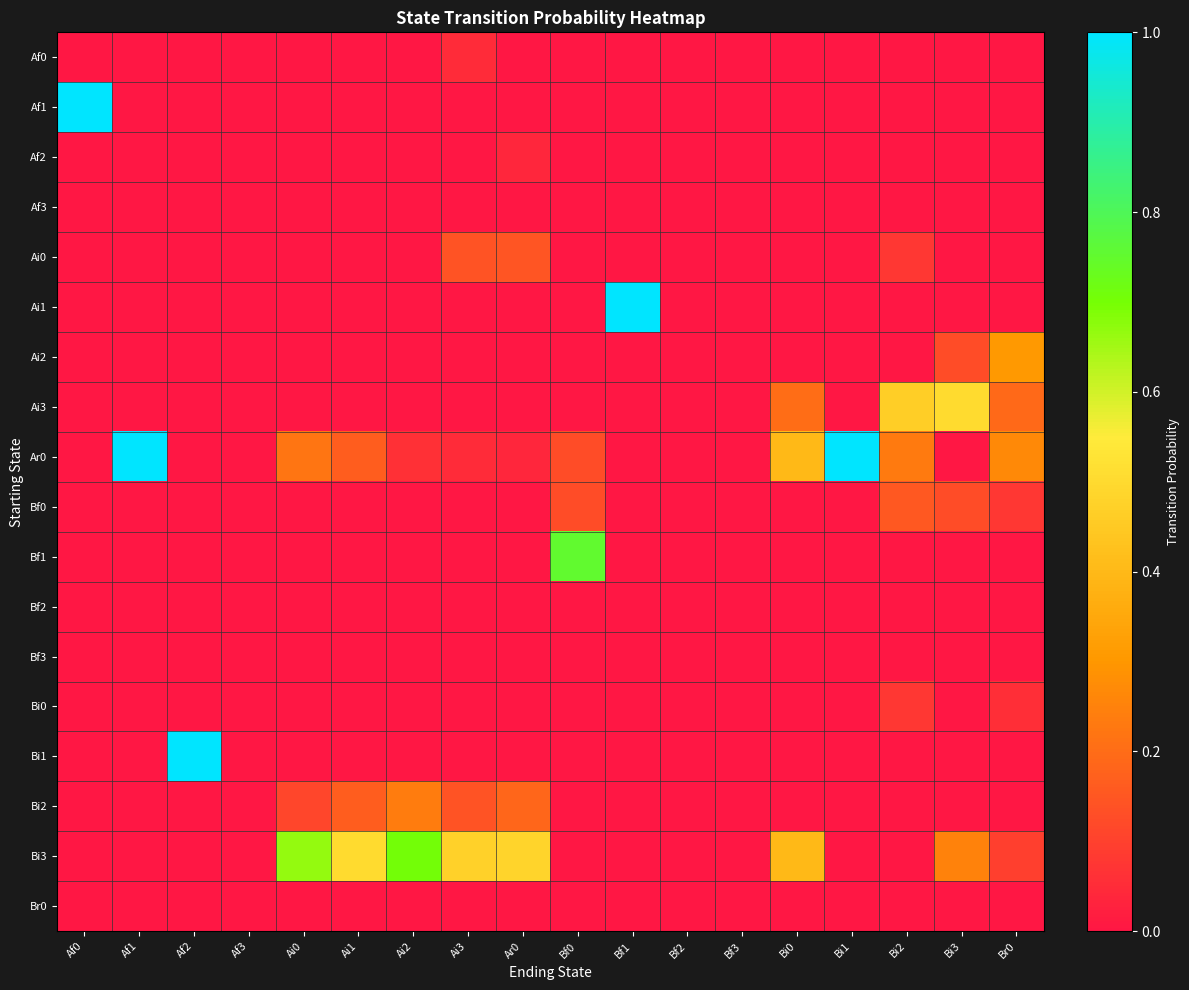

Reading left to right, extract all data points from this chart.

Af0: Af0=0.0	Af1=0.0	Af2=0.0	Af3=0.0	Ai0=0.0	Ai1=0.0	Ai2=0.0	Ai3=0.0	Ar0=0.0	Bf0=0.0	Bf1=0.0	Bf2=0.0	Bf3=0.0	Bi0=0.0	Bi1=0.0	Bi2=0.0	Bi3=0.0	Br0=0.0
Af1: Af0=1.0	Af1=0.0	Af2=0.0	Af3=0.0	Ai0=0.0	Ai1=0.0	Ai2=0.0	Ai3=0.0	Ar0=0.0	Bf0=0.0	Bf1=0.0	Bf2=0.0	Bf3=0.0	Bi0=0.0	Bi1=0.0	Bi2=0.0	Bi3=0.0	Br0=0.0
Af2: Af0=0.0	Af1=0.0	Af2=0.0	Af3=0.0	Ai0=0.0	Ai1=0.0	Ai2=0.0	Ai3=0.0	Ar0=0.0	Bf0=0.0	Bf1=0.0	Bf2=0.0	Bf3=0.0	Bi0=0.0	Bi1=0.0	Bi2=0.0	Bi3=0.0	Br0=0.0
Af3: Af0=0.0	Af1=0.0	Af2=0.0	Af3=0.0	Ai0=0.0	Ai1=0.0	Ai2=0.0	Ai3=0.0	Ar0=0.0	Bf0=0.0	Bf1=0.0	Bf2=0.0	Bf3=0.0	Bi0=0.0	Bi1=0.0	Bi2=0.0	Bi3=0.0	Br0=0.0
Ai0: Af0=0.0	Af1=0.0	Af2=0.0	Af3=0.0	Ai0=0.0	Ai1=0.0	Ai2=0.0	Ai3=0.1	Ar0=0.1	Bf0=0.0	Bf1=0.0	Bf2=0.0	Bf3=0.0	Bi0=0.0	Bi1=0.0	Bi2=0.1	Bi3=0.0	Br0=0.0
Ai1: Af0=0.0	Af1=0.0	Af2=0.0	Af3=0.0	Ai0=0.0	Ai1=0.0	Ai2=0.0	Ai3=0.0	Ar0=0.0	Bf0=0.0	Bf1=1.0	Bf2=0.0	Bf3=0.0	Bi0=0.0	Bi1=0.0	Bi2=0.0	Bi3=0.0	Br0=0.0
Ai2: Af0=0.0	Af1=0.0	Af2=0.0	Af3=0.0	Ai0=0.0	Ai1=0.0	Ai2=0.0	Ai3=0.0	Ar0=0.0	Bf0=0.0	Bf1=0.0	Bf2=0.0	Bf3=0.0	Bi0=0.0	Bi1=0.0	Bi2=0.0	Bi3=0.1	Br0=0.3
Ai3: Af0=0.0	Af1=0.0	Af2=0.0	Af3=0.0	Ai0=0.0	Ai1=0.0	Ai2=0.0	Ai3=0.0	Ar0=0.0	Bf0=0.0	Bf1=0.0	Bf2=0.0	Bf3=0.0	Bi0=0.2	Bi1=0.0	Bi2=0.5	Bi3=0.5	Br0=0.2
Ar0: Af0=0.0	Af1=1.0	Af2=0.0	Af3=0.0	Ai0=0.2	Ai1=0.2	Ai2=0.1	Ai3=0.0	Ar0=0.0	Bf0=0.1	Bf1=0.0	Bf2=0.0	Bf3=0.0	Bi0=0.4	Bi1=1.0	Bi2=0.2	Bi3=0.0	Br0=0.3
Bf0: Af0=0.0	Af1=0.0	Af2=0.0	Af3=0.0	Ai0=0.0	Ai1=0.0	Ai2=0.0	Ai3=0.0	Ar0=0.0	Bf0=0.1	Bf1=0.0	Bf2=0.0	Bf3=0.0	Bi0=0.0	Bi1=0.0	Bi2=0.2	Bi3=0.1	Br0=0.1
Bf1: Af0=0.0	Af1=0.0	Af2=0.0	Af3=0.0	Ai0=0.0	Ai1=0.0	Ai2=0.0	Ai3=0.0	Ar0=0.0	Bf0=0.8	Bf1=0.0	Bf2=0.0	Bf3=0.0	Bi0=0.0	Bi1=0.0	Bi2=0.0	Bi3=0.0	Br0=0.0
Bf2: Af0=0.0	Af1=0.0	Af2=0.0	Af3=0.0	Ai0=0.0	Ai1=0.0	Ai2=0.0	Ai3=0.0	Ar0=0.0	Bf0=0.0	Bf1=0.0	Bf2=0.0	Bf3=0.0	Bi0=0.0	Bi1=0.0	Bi2=0.0	Bi3=0.0	Br0=0.0
Bf3: Af0=0.0	Af1=0.0	Af2=0.0	Af3=0.0	Ai0=0.0	Ai1=0.0	Ai2=0.0	Ai3=0.0	Ar0=0.0	Bf0=0.0	Bf1=0.0	Bf2=0.0	Bf3=0.0	Bi0=0.0	Bi1=0.0	Bi2=0.0	Bi3=0.0	Br0=0.0
Bi0: Af0=0.0	Af1=0.0	Af2=0.0	Af3=0.0	Ai0=0.0	Ai1=0.0	Ai2=0.0	Ai3=0.0	Ar0=0.0	Bf0=0.0	Bf1=0.0	Bf2=0.0	Bf3=0.0	Bi0=0.0	Bi1=0.0	Bi2=0.1	Bi3=0.0	Br0=0.1
Bi1: Af0=0.0	Af1=0.0	Af2=1.0	Af3=0.0	Ai0=0.0	Ai1=0.0	Ai2=0.0	Ai3=0.0	Ar0=0.0	Bf0=0.0	Bf1=0.0	Bf2=0.0	Bf3=0.0	Bi0=0.0	Bi1=0.0	Bi2=0.0	Bi3=0.0	Br0=0.0
Bi2: Af0=0.0	Af1=0.0	Af2=0.0	Af3=0.0	Ai0=0.1	Ai1=0.2	Ai2=0.2	Ai3=0.1	Ar0=0.2	Bf0=0.0	Bf1=0.0	Bf2=0.0	Bf3=0.0	Bi0=0.0	Bi1=0.0	Bi2=0.0	Bi3=0.0	Br0=0.0
Bi3: Af0=0.0	Af1=0.0	Af2=0.0	Af3=0.0	Ai0=0.7	Ai1=0.5	Ai2=0.7	Ai3=0.5	Ar0=0.5	Bf0=0.0	Bf1=0.0	Bf2=0.0	Bf3=0.0	Bi0=0.4	Bi1=0.0	Bi2=0.0	Bi3=0.2	Br0=0.1
Br0: Af0=0.0	Af1=0.0	Af2=0.0	Af3=0.0	Ai0=0.0	Ai1=0.0	Ai2=0.0	Ai3=0.0	Ar0=0.0	Bf0=0.0	Bf1=0.0	Bf2=0.0	Bf3=0.0	Bi0=0.0	Bi1=0.0	Bi2=0.0	Bi3=0.0	Br0=0.0